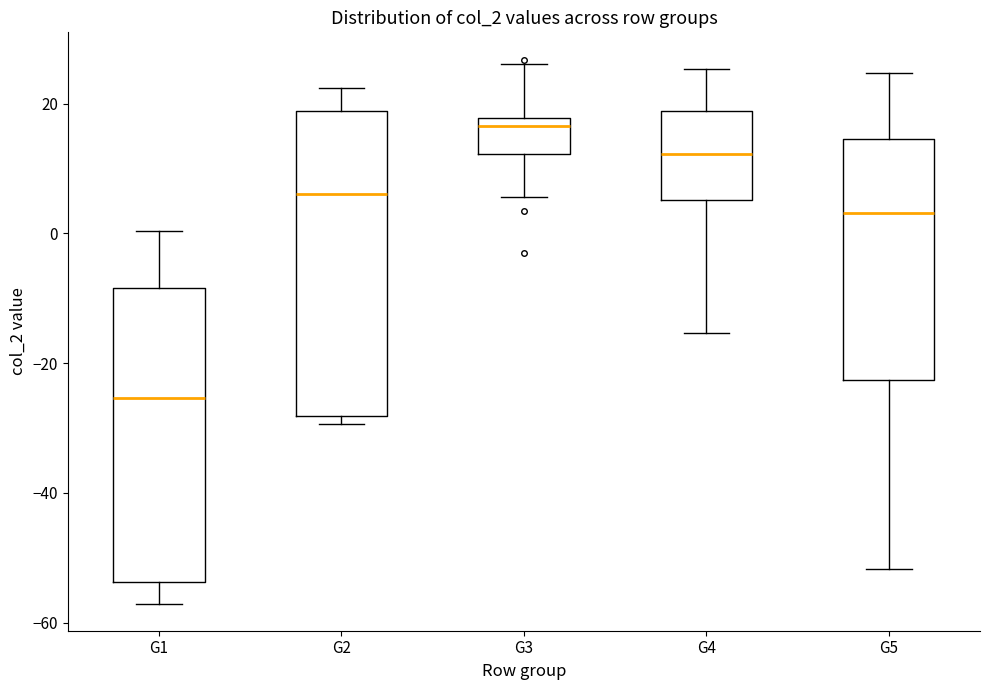

Reading left to right, transcribe this box plot: for each box, give where its median line is, the range the box spans, and where its two whiskers end, as read against the y-axis. The values are not printed on the chart, so give them approximately, as read against the axis.

G1: median -26, box -54 to -8, whiskers -58 to 0
G2: median 6, box -28 to 18, whiskers -30 to 22
G3: median 16, box 12 to 18, whiskers 6 to 26
G4: median 12, box 6 to 18, whiskers -16 to 26
G5: median 4, box -22 to 14, whiskers -52 to 24